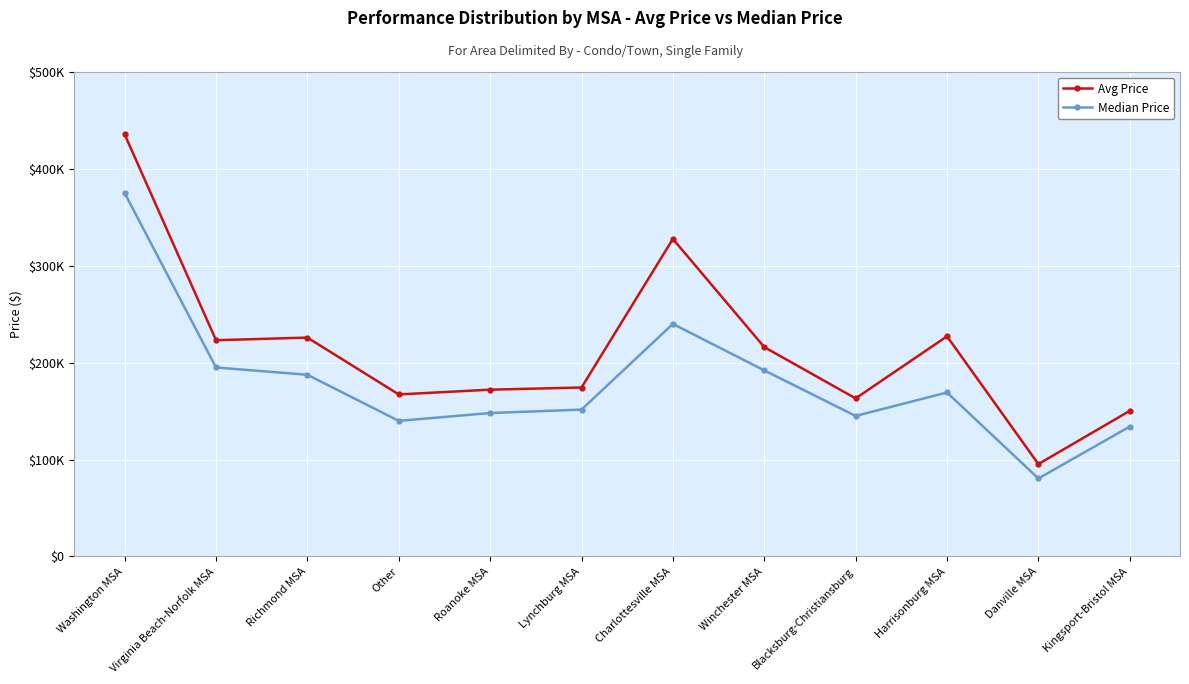

Where does the Median Price series first go above 169200?

Washington MSA